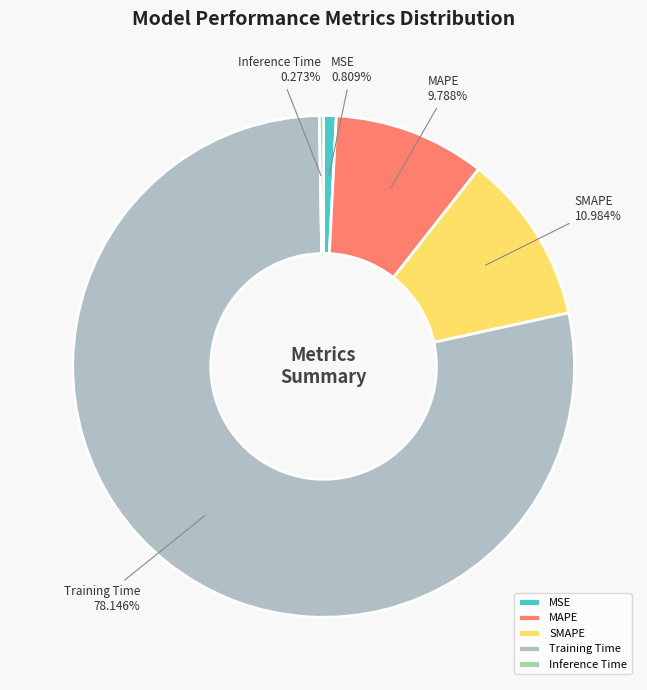

The Training Time slice represents 92% of the pie. True or false?

False